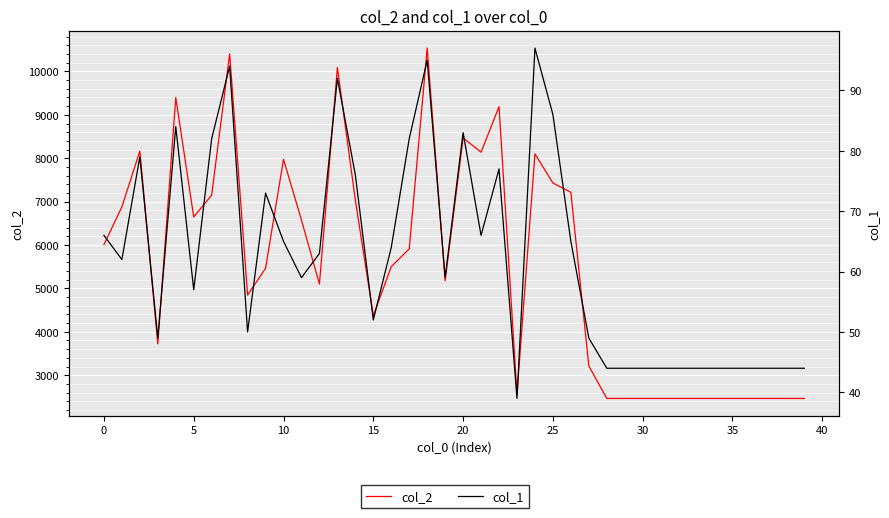

At which label does col_2 reach its peak?

18